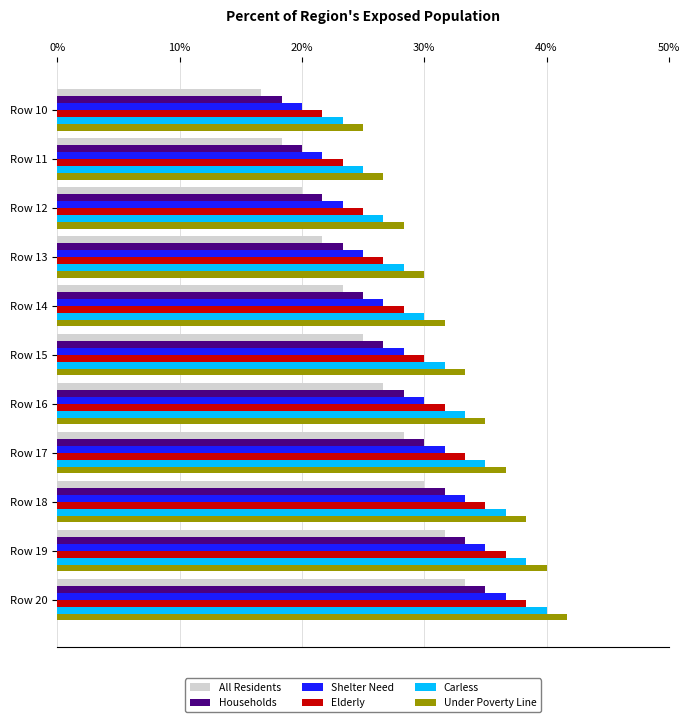

What is the approximate value of Under Poverty Line at Row 16?

35.0